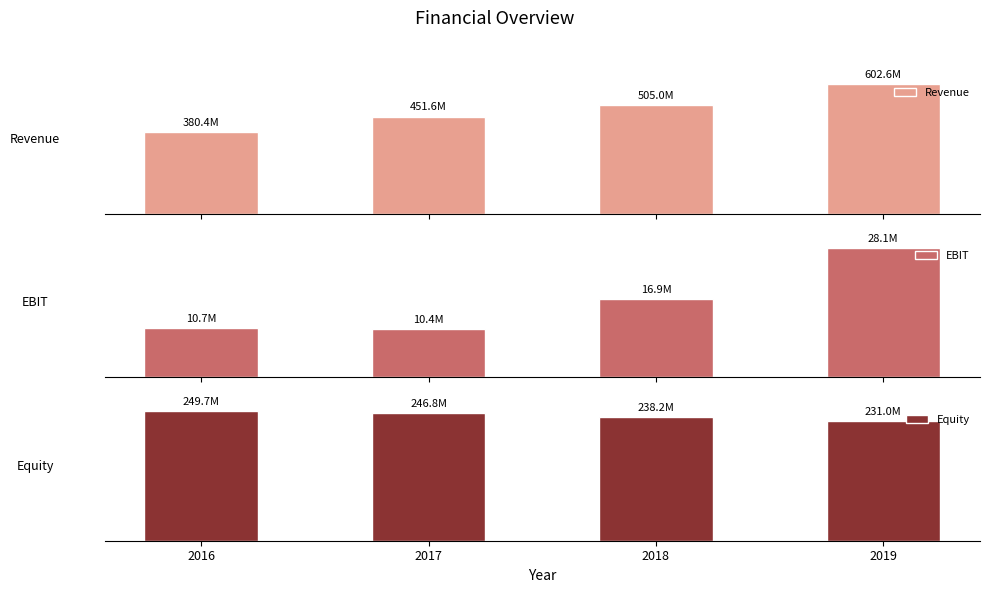

What is the smallest value displayed?

10400000